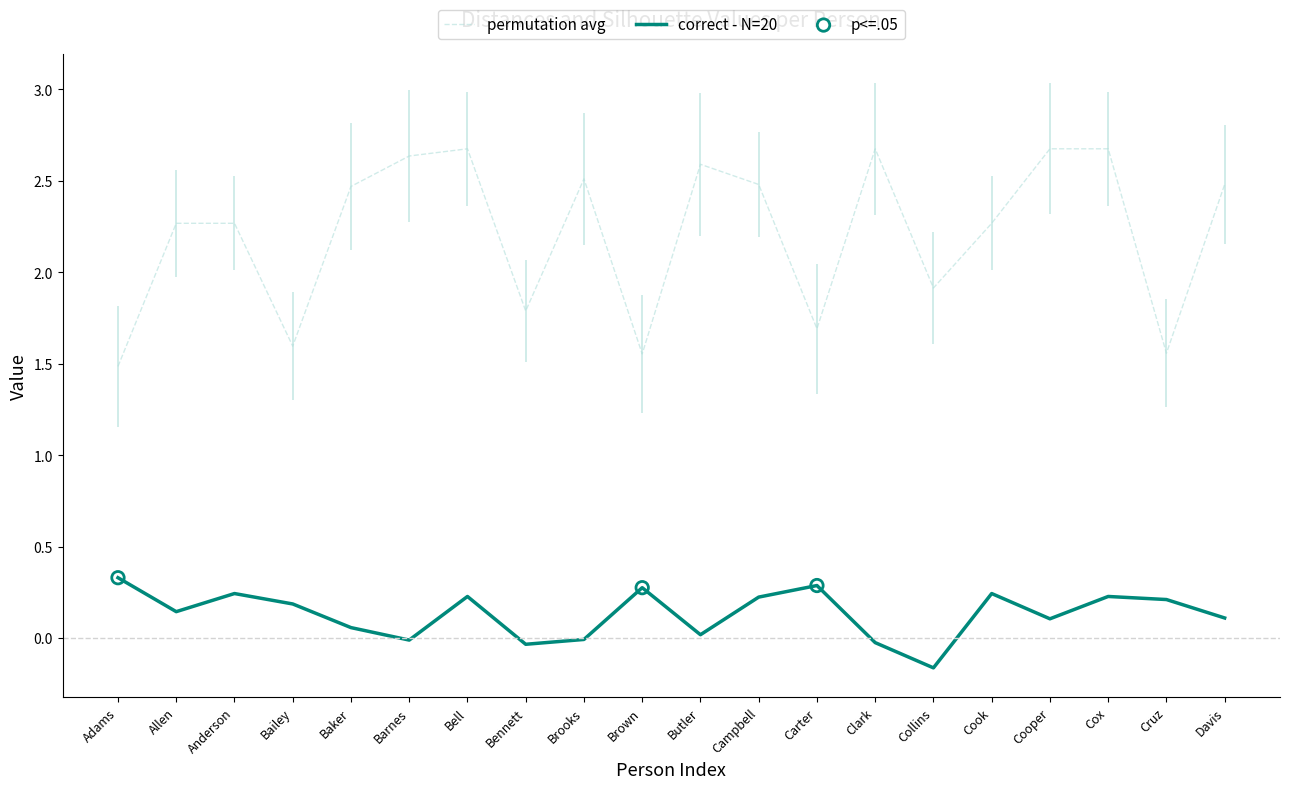

Which series reaches the maximum Y coordinate?

Distance from people in 2